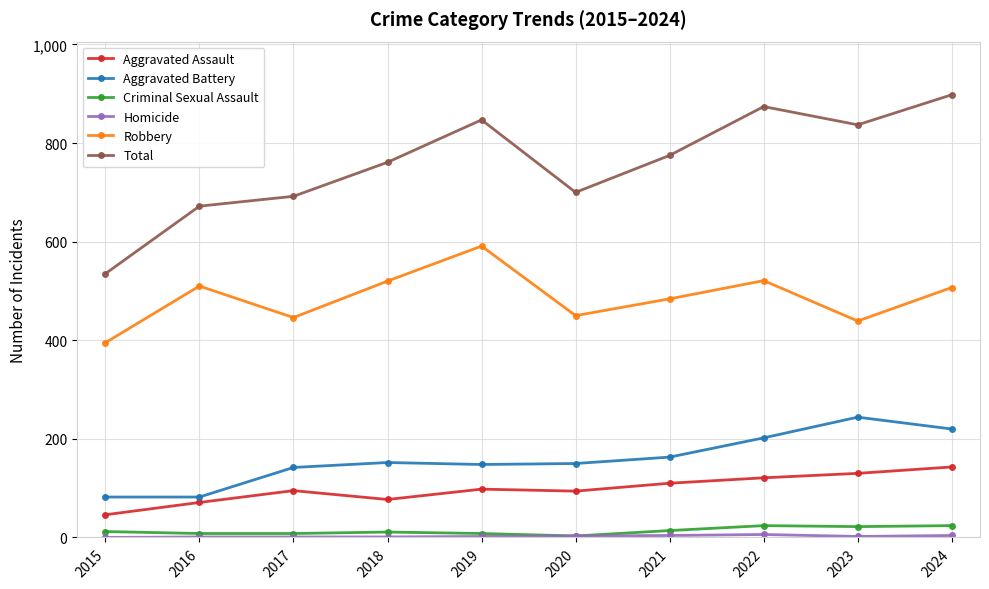

How many data points does each series have?

10